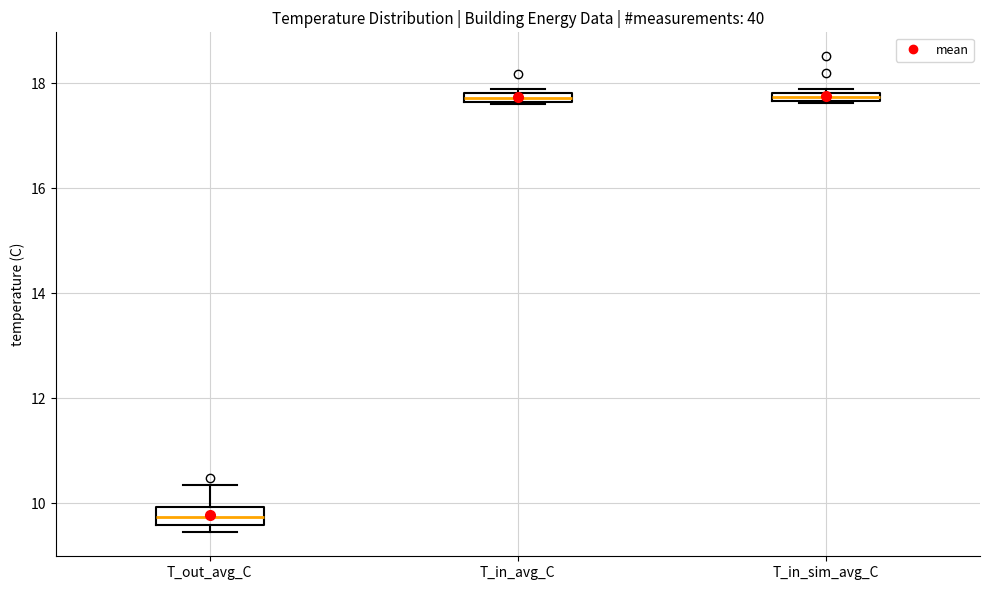

Where does the median line of the box for T_out_avg_C sit on the y-axis? The values are not printed on the chart, so give them approximately, as read against the axis.

9.8